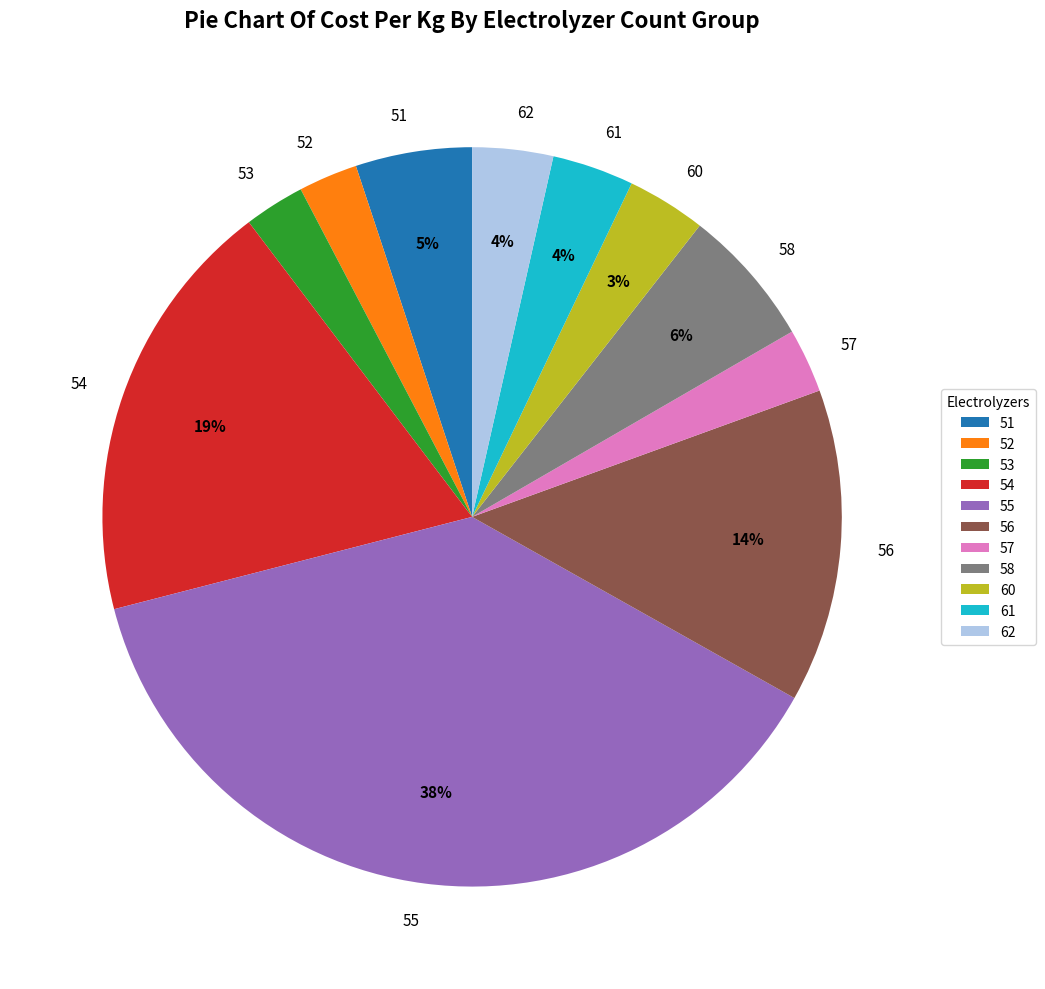

Between 58 and 60, which is larger?

58